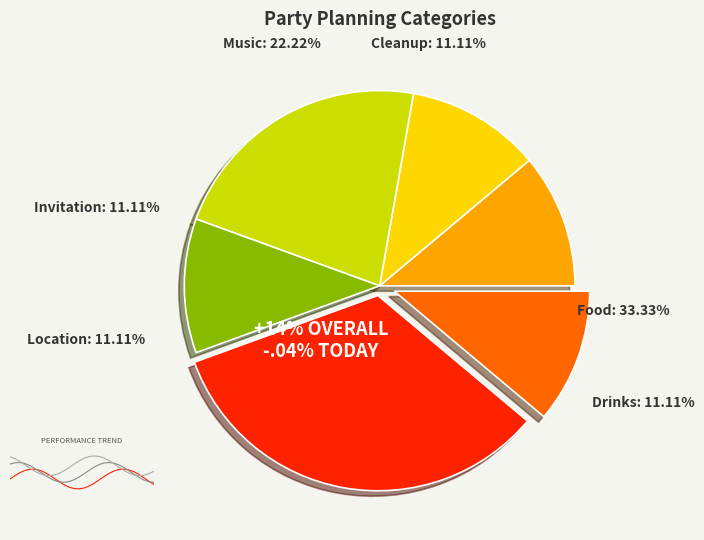

Count the number of slices in the pie.

6